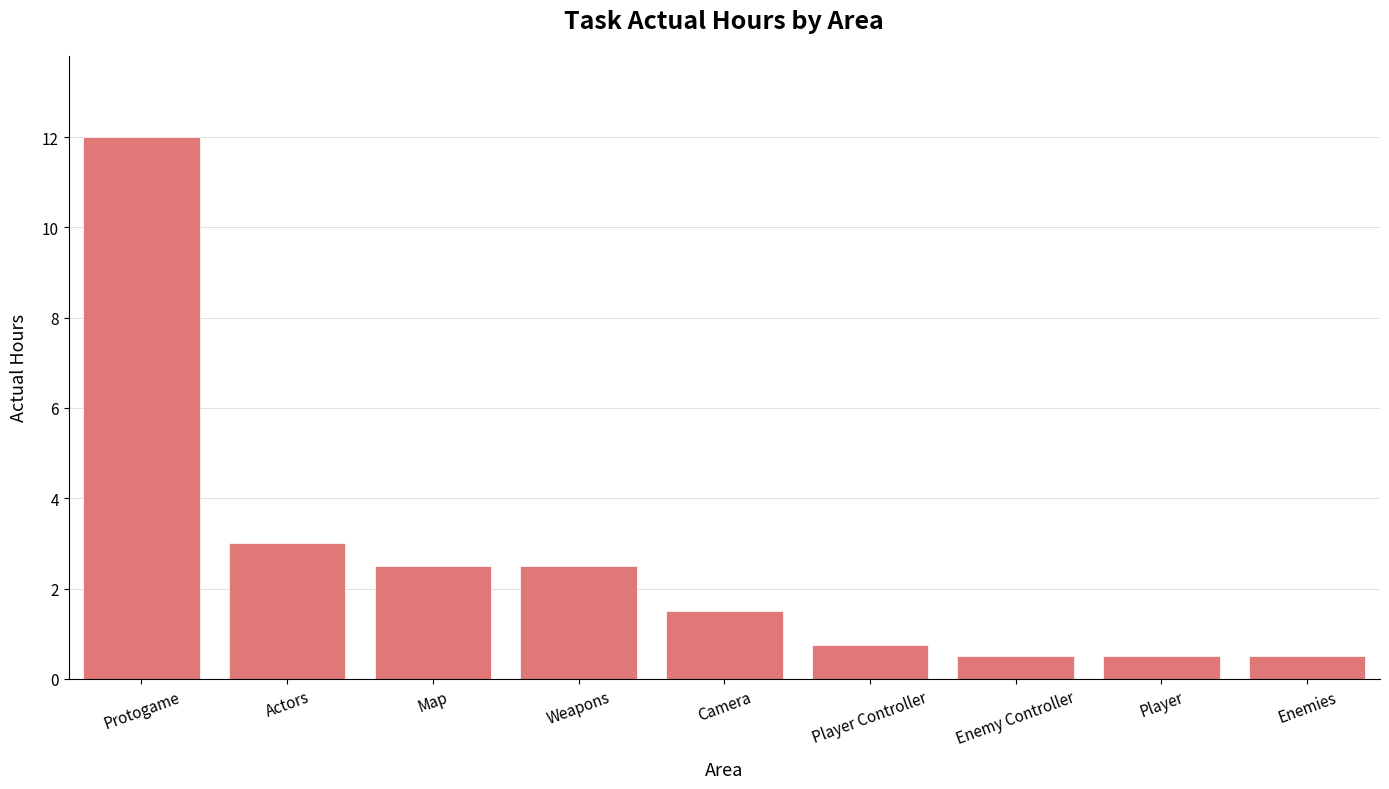

Which category has the highest value across all series?

Protogame